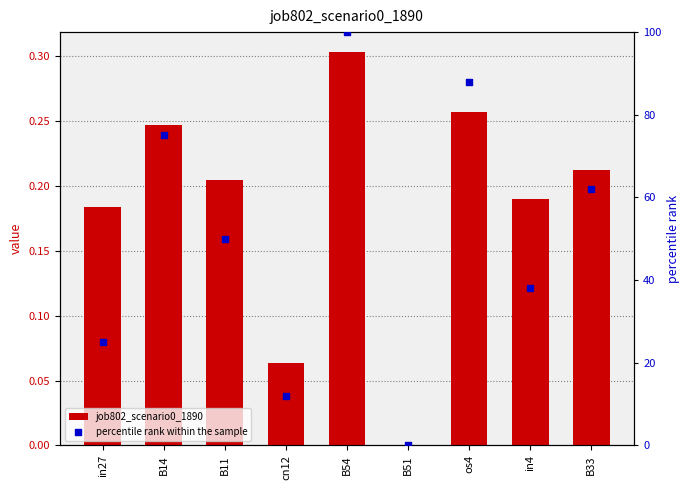

Which series has the largest Y range (max minus min)?

percentile rank within the sample